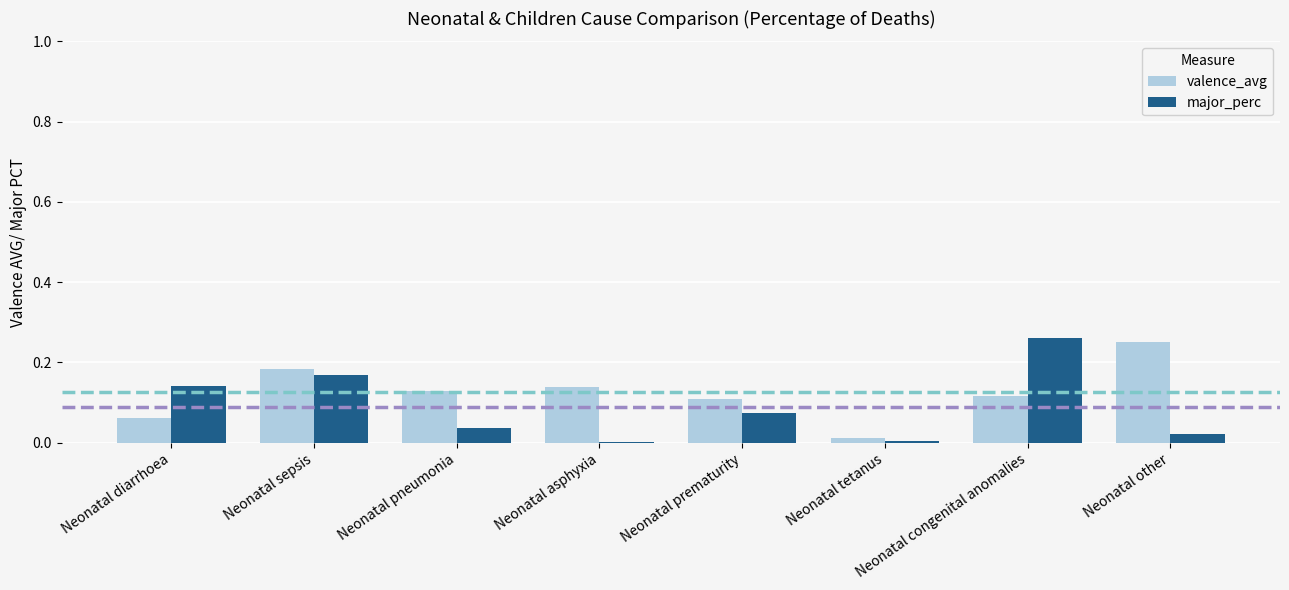

What is the sum of all major_perc values?

0.7